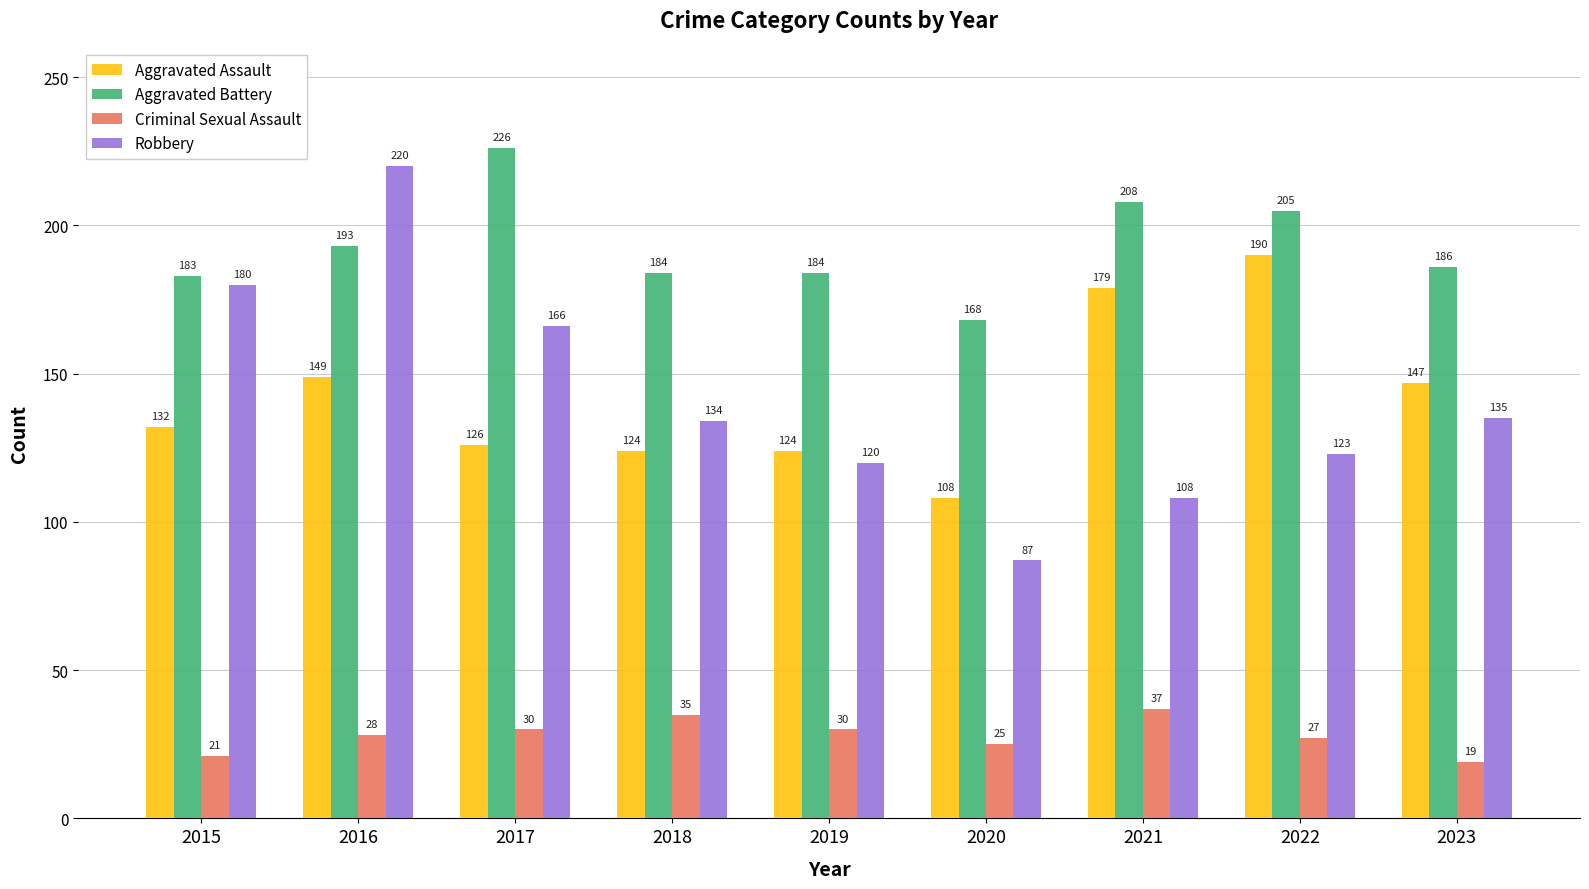

At 2022, list the series in order from smallest to largest.

Criminal Sexual Assault, Robbery, Aggravated Assault, Aggravated Battery